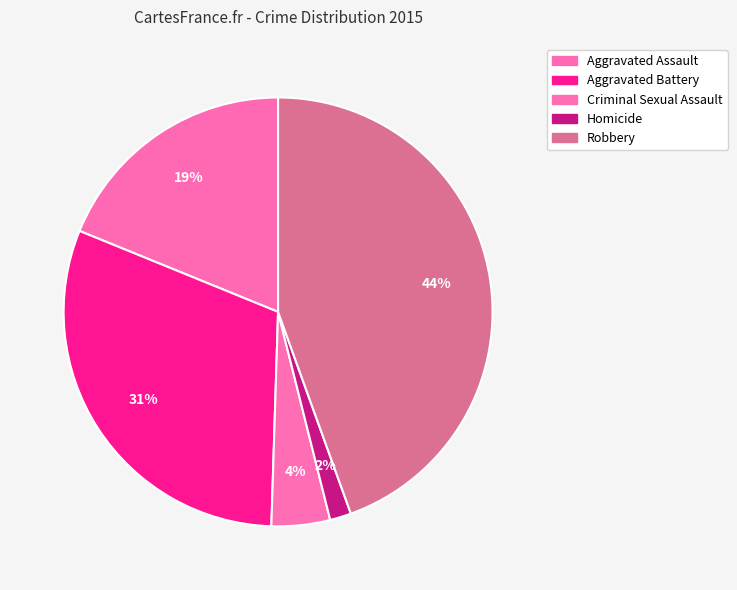

Which has a higher value, Aggravated Battery or Criminal Sexual Assault?

Aggravated Battery